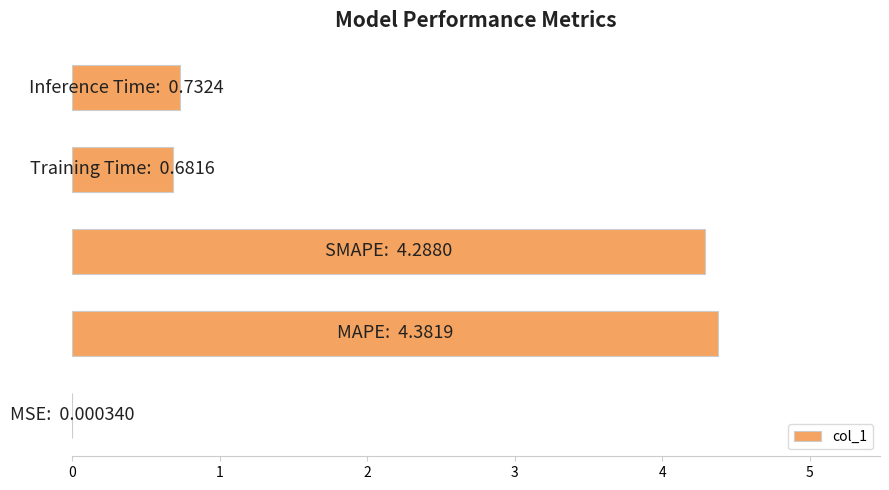

What is the sum of all values?

10.1